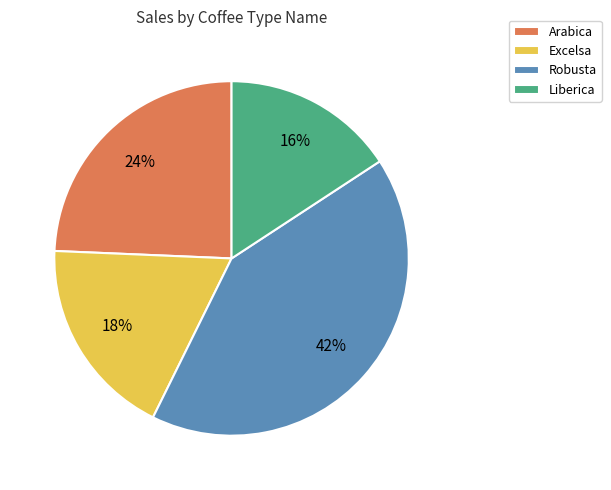

How many segments does this pie chart have?

4